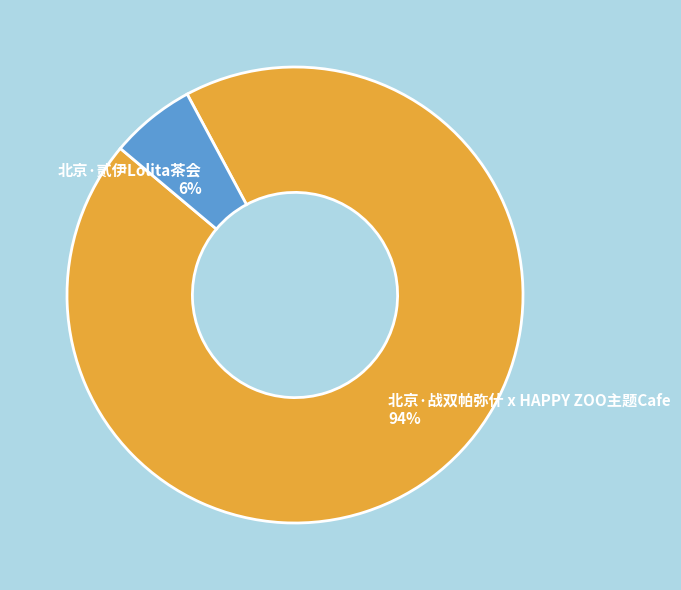

Is 北京·战双帕弥什 x HAPPY ZOO主题Cafe the majority of the pie?

Yes